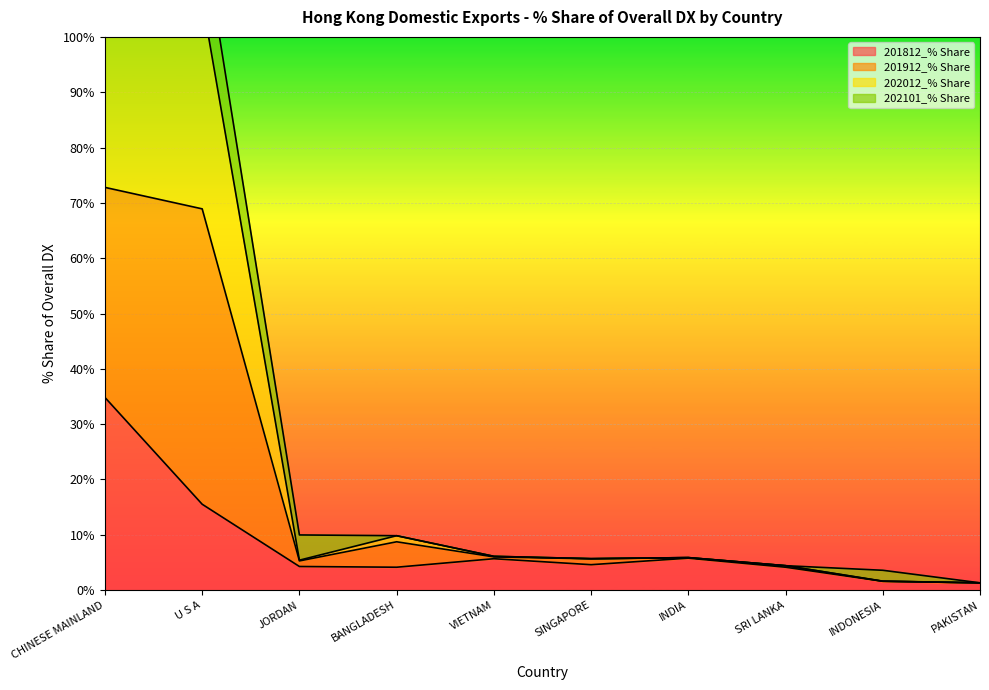

True or false: 201812_% Share and 202012_% Share intersect in this chart.

False